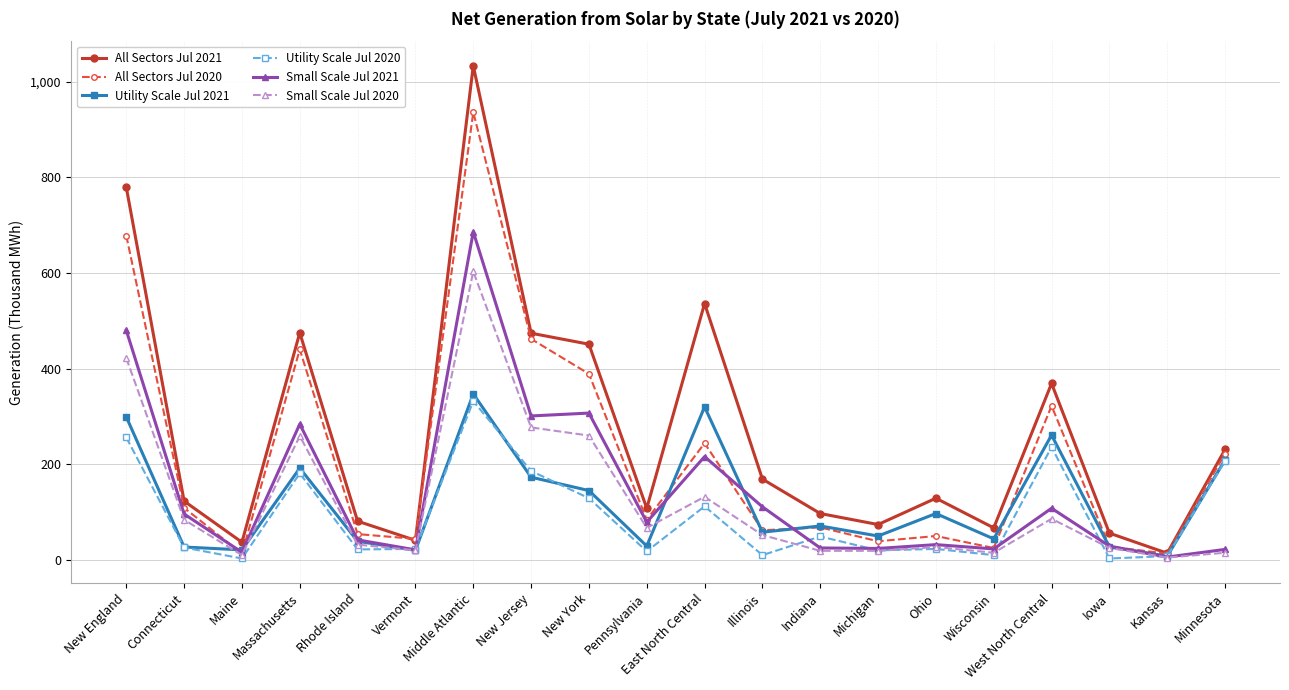

What is the highest value of the Small Scale Jul 2020 series?

603